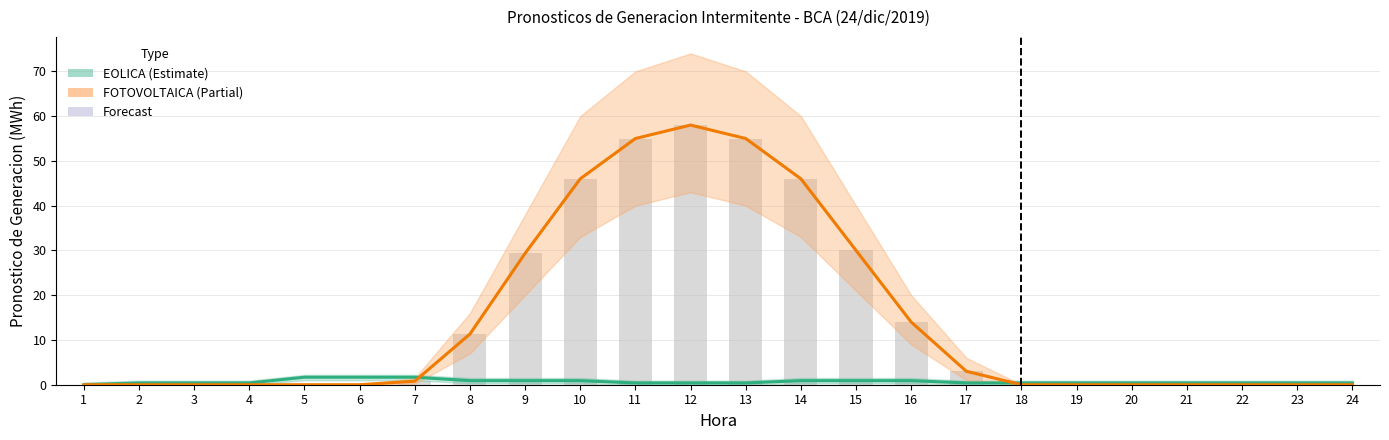

Which category has the highest value across all series?

12